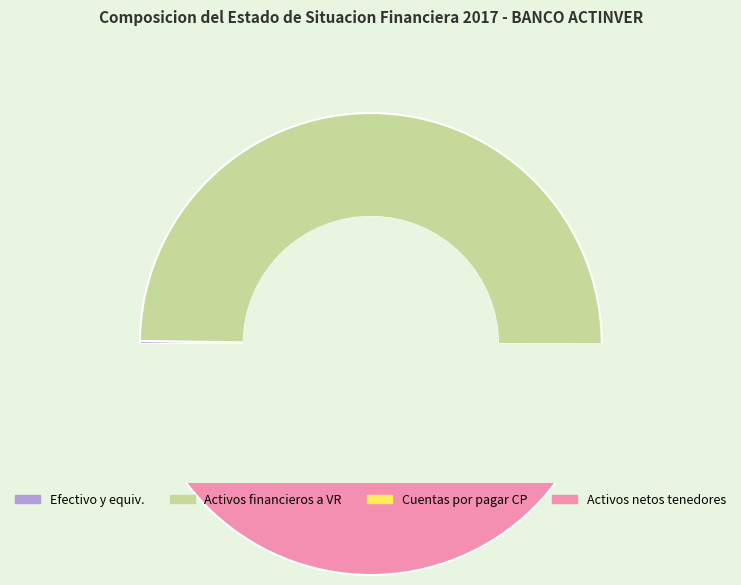

Count the number of slices in the pie.

4